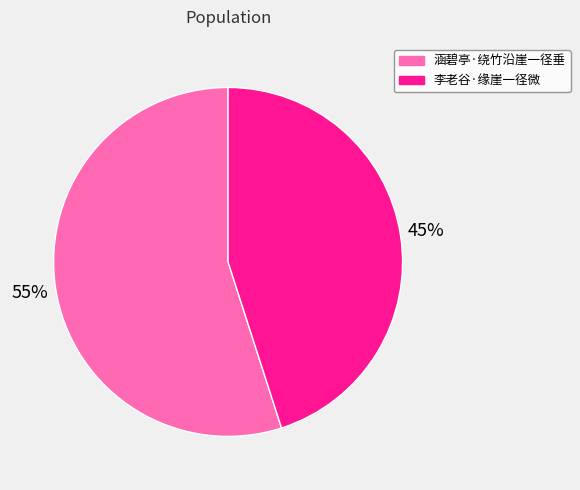

Between 涵碧亭·绕竹沿崖一径垂 and 李老谷·缘崖一径微, which is larger?

涵碧亭·绕竹沿崖一径垂